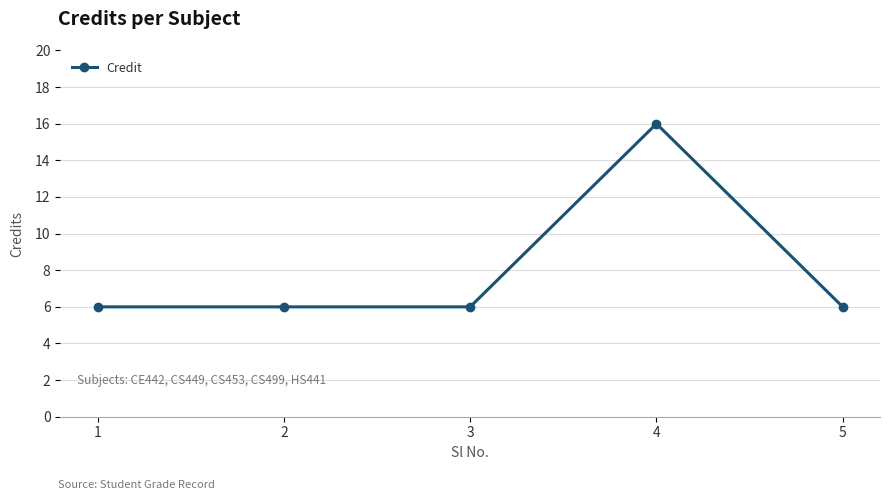

What is the difference between the maximum and minimum values?

10